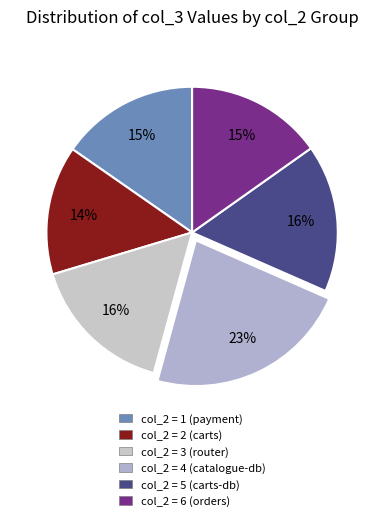

Count the number of slices in the pie.

6